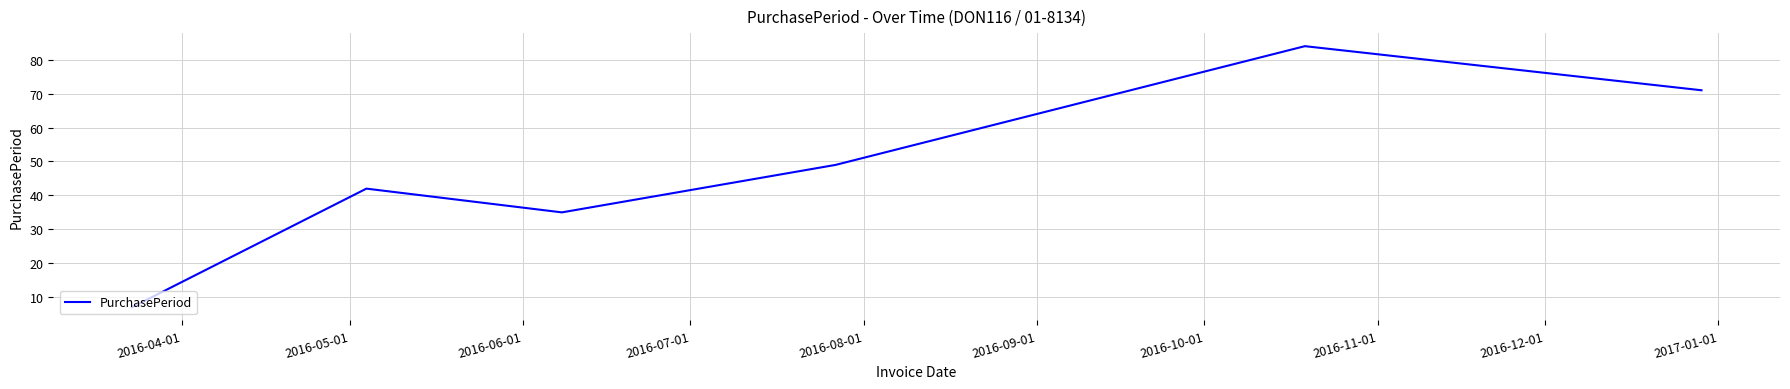

What is the maximum value shown in the chart?

84